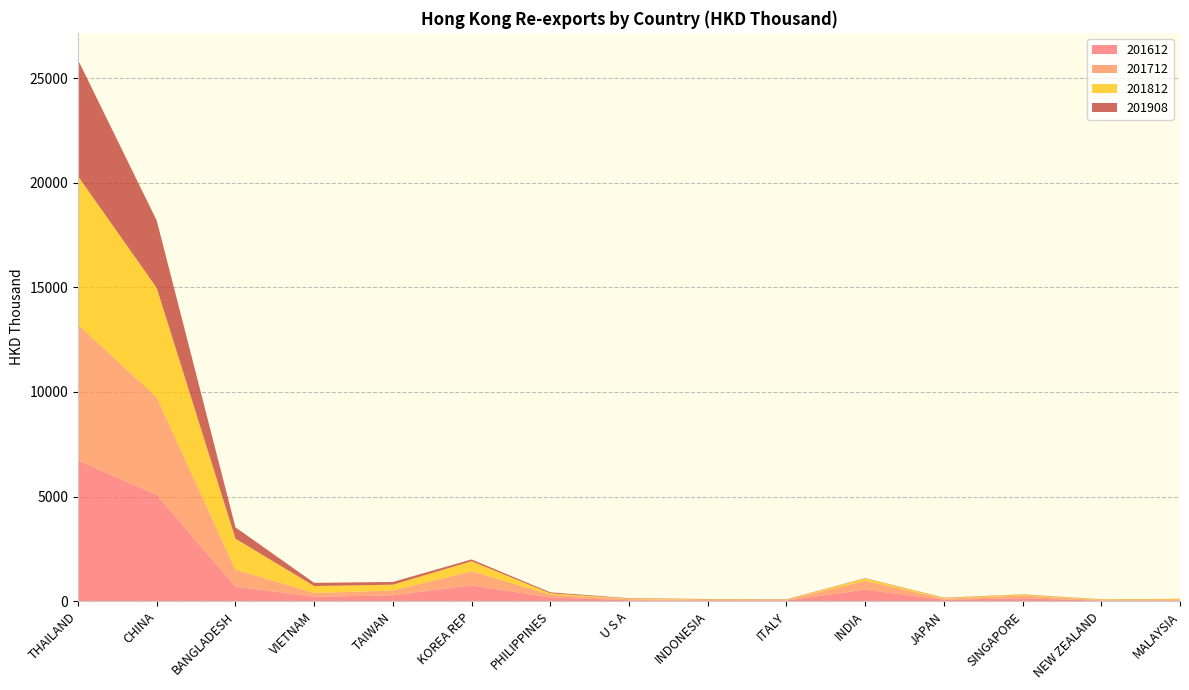

Reading left to right, extract all data points from this chart.

201612: THAILAND=6730.6	CHINA=5085.6	BANGLADESH=694.7	VIETNAM=215.9	TAIWAN=281.5	KOREA REP=757.9	PHILIPPINES=186.0	U S A=46.6	INDONESIA=20.7	ITALY=34.1	INDIA=556.8	JAPAN=74.0	SINGAPORE=142.5	NEW ZEALAND=28.7	MALAYSIA=21.0
201712: THAILAND=6480.5	CHINA=4663.7	BANGLADESH=817.4	VIETNAM=178.9	TAIWAN=231.7	KOREA REP=674.4	PHILIPPINES=129.1	U S A=50.1	INDONESIA=44.2	ITALY=24.6	INDIA=418.3	JAPAN=46.9	SINGAPORE=128.0	NEW ZEALAND=27.3	MALAYSIA=38.0
201812: THAILAND=7101.0	CHINA=5223.0	BANGLADESH=1482.3	VIETNAM=331.8	TAIWAN=277.9	KOREA REP=481.2	PHILIPPINES=62.4	U S A=29.9	INDONESIA=24.1	ITALY=15.6	INDIA=113.1	JAPAN=36.3	SINGAPORE=46.5	NEW ZEALAND=28.7	MALAYSIA=43.9
201908: THAILAND=5554.7	CHINA=3218.8	BANGLADESH=538.0	VIETNAM=153.4	TAIWAN=130.3	KOREA REP=85.5	PHILIPPINES=49.2	U S A=18.5	INDONESIA=17.4	ITALY=17.2	INDIA=14.8	JAPAN=14.3	SINGAPORE=12.8	NEW ZEALAND=12.1	MALAYSIA=12.0